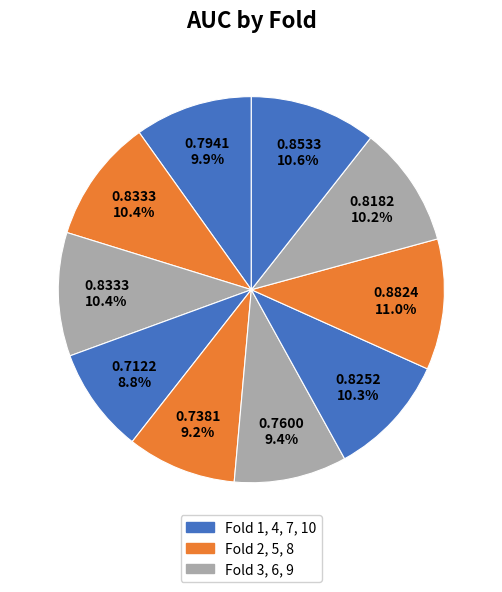

How many slices are in this pie chart?

10